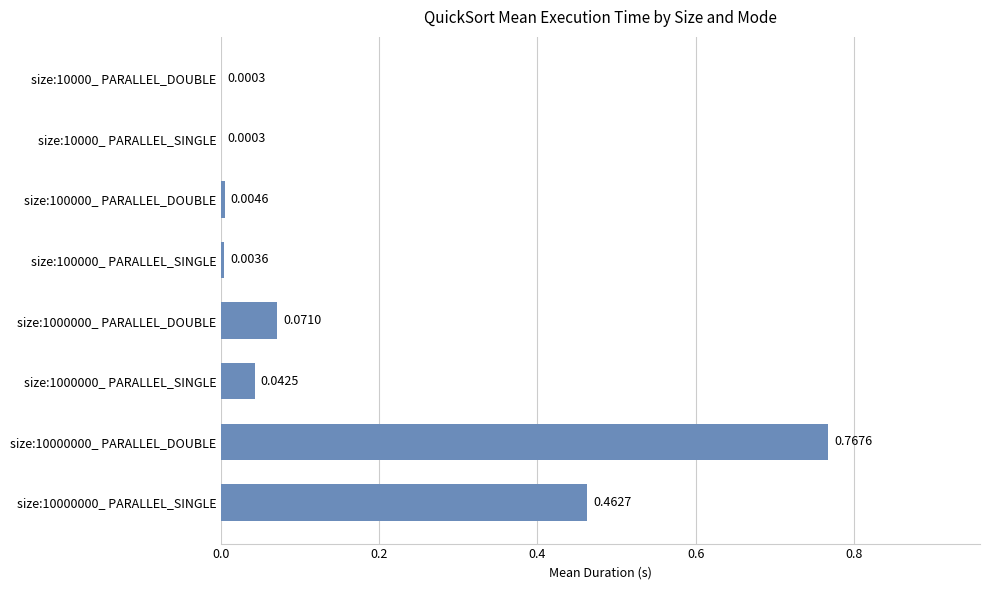

How many categories are shown in the chart?

8